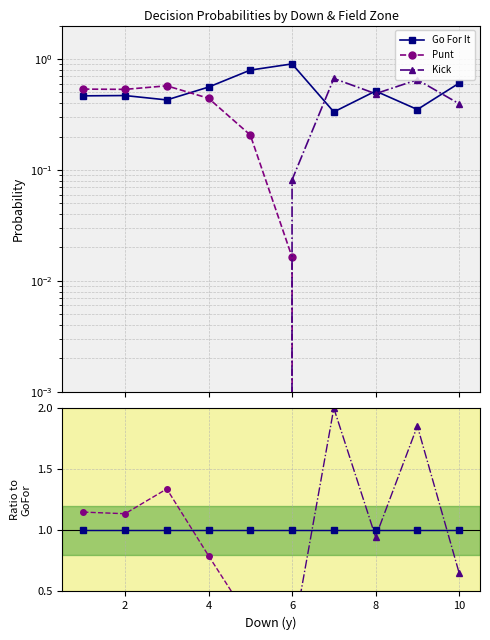

What is the difference between the maximum and minimum values in the Kick series?

0.7